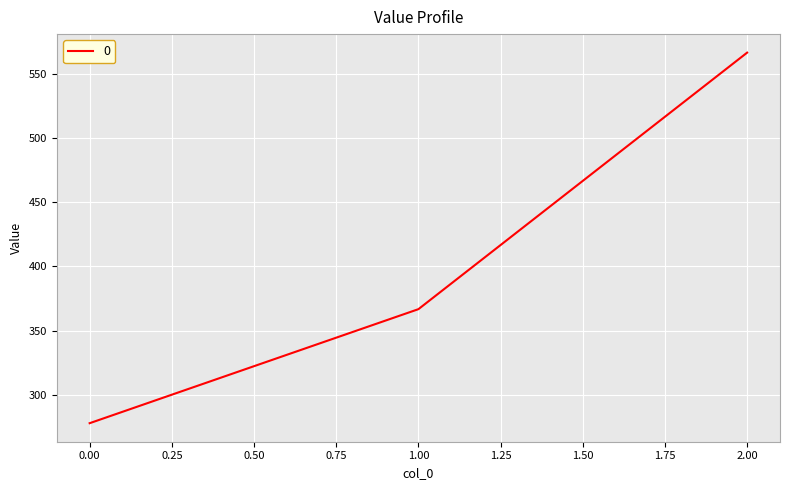

What is the maximum value shown in the chart?

566.7